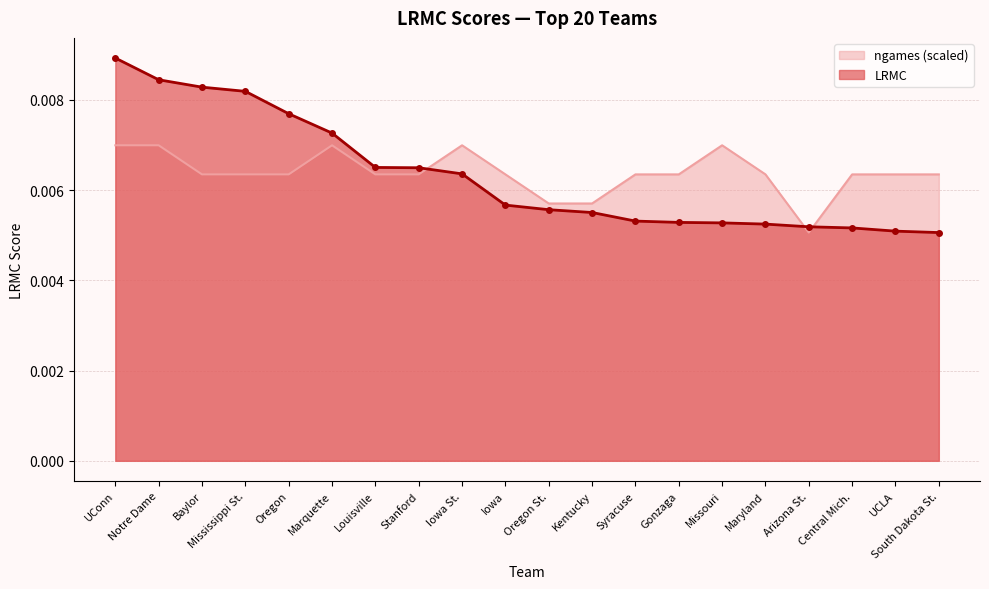

At which label is ngames closest to 0?

Arizona St.